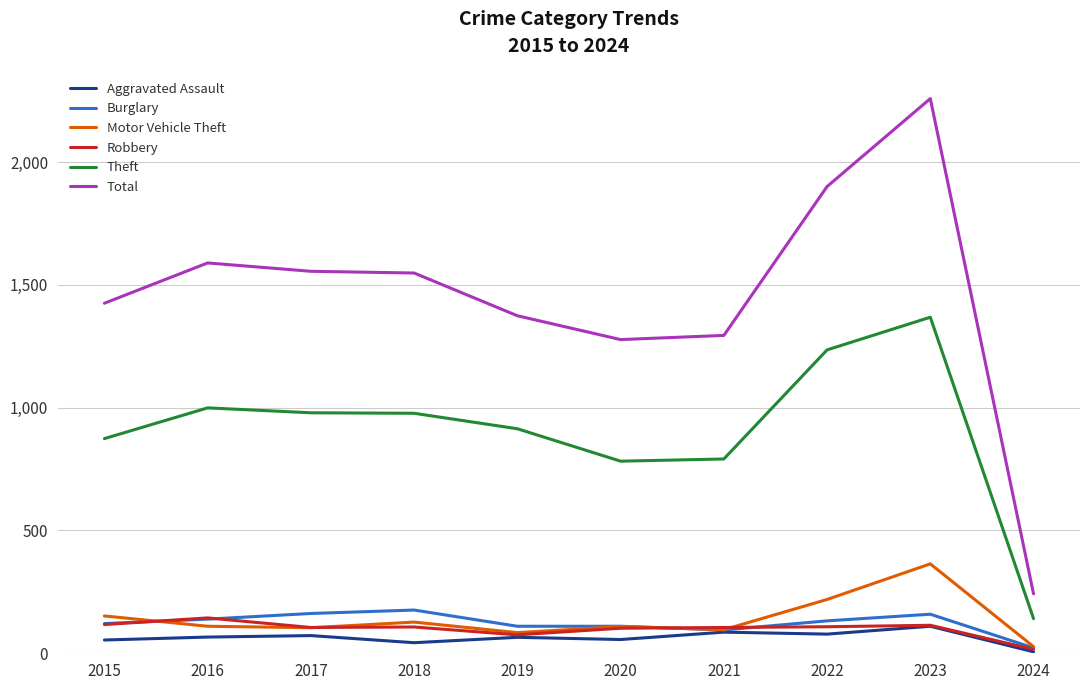

What is the approximate value of Burglary at 2015?

121